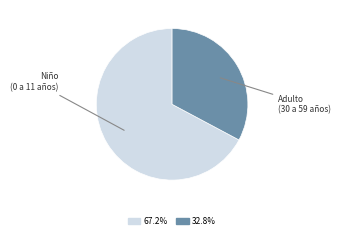

Does any single category account for the majority?

Yes